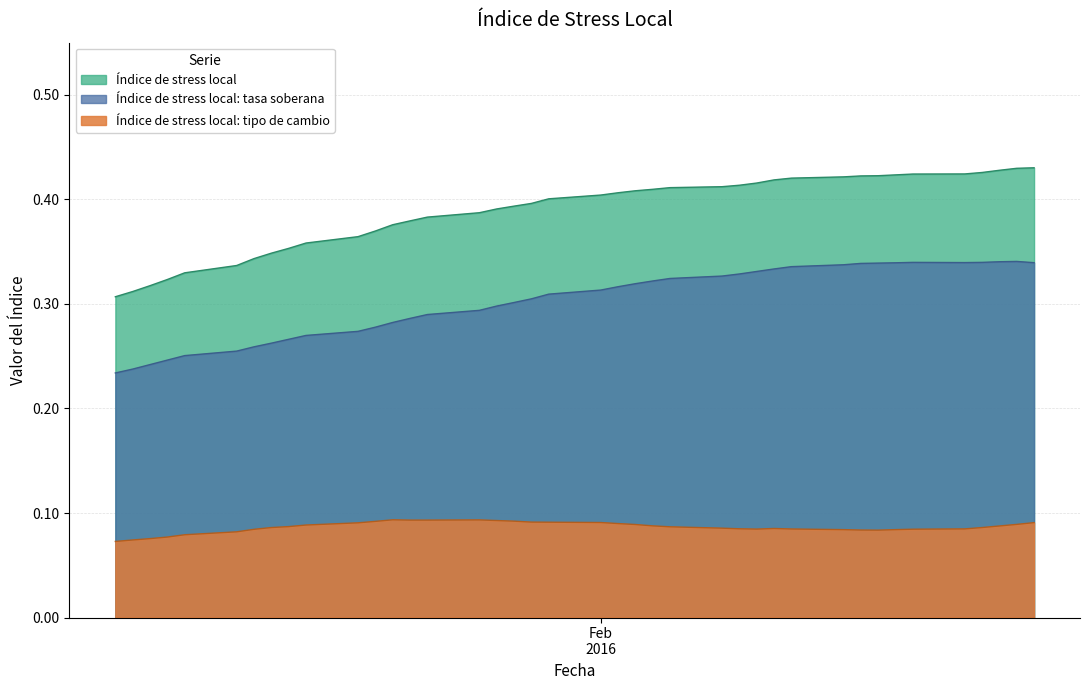

What is the total value across all series at 09-02-2016?

0.8